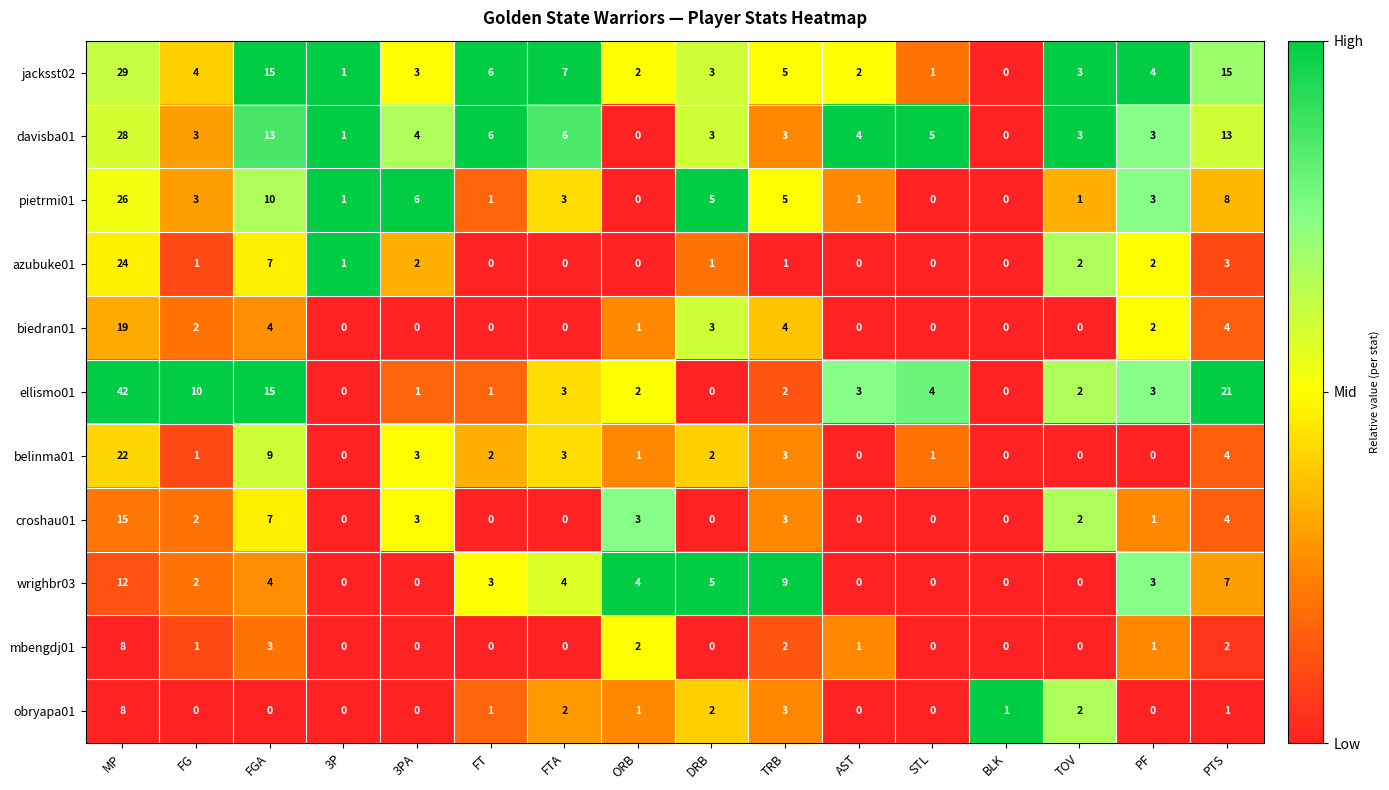

Is it true that wrighbr03 equals -6 at 3PA?

False